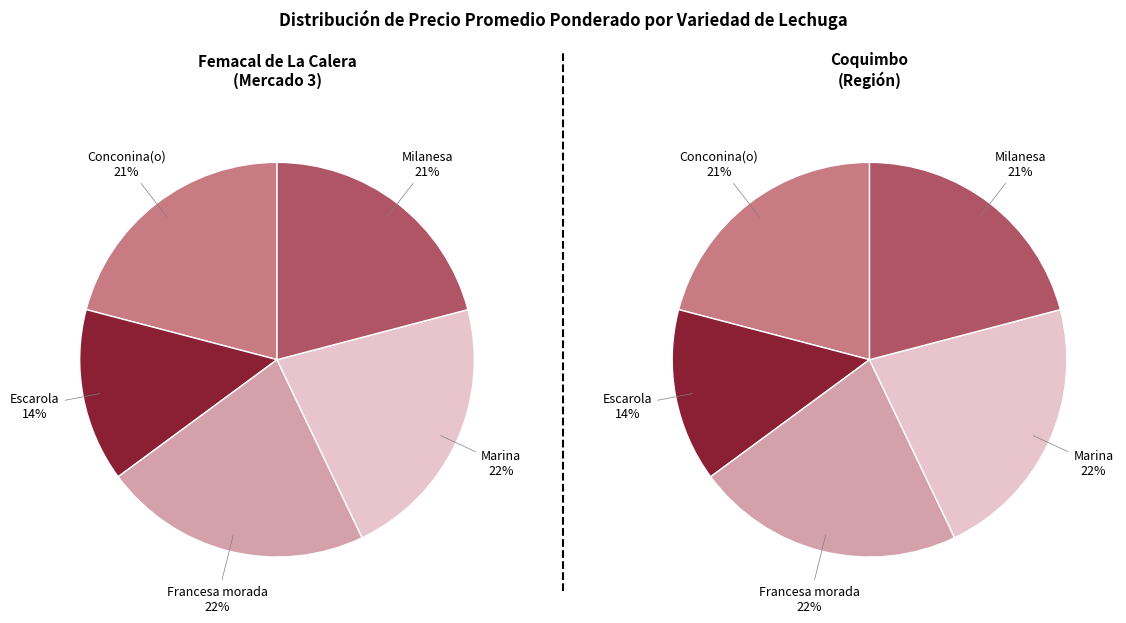

The Marina slice represents 22% of the pie. True or false?

True